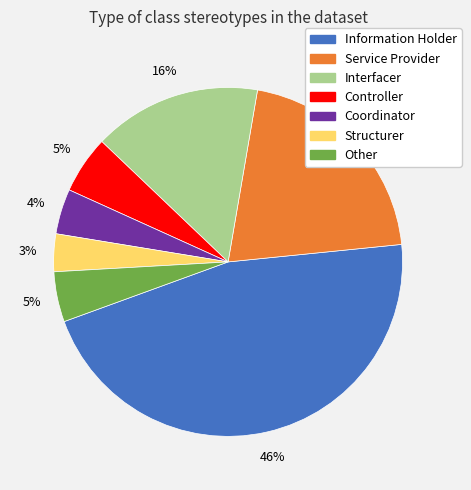

How many slices are in this pie chart?

7